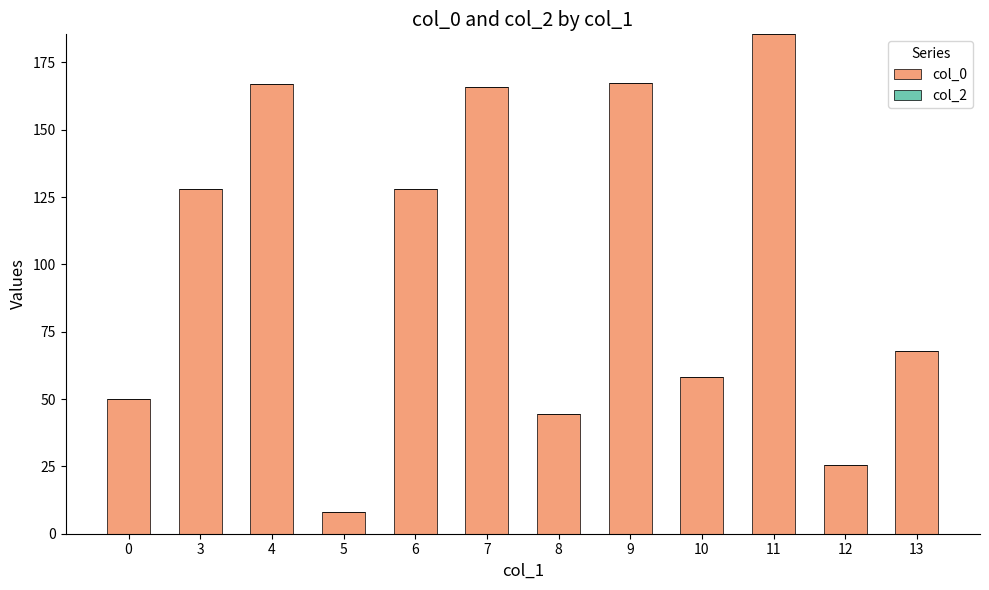

Which has a higher value, 5 or 10?

10